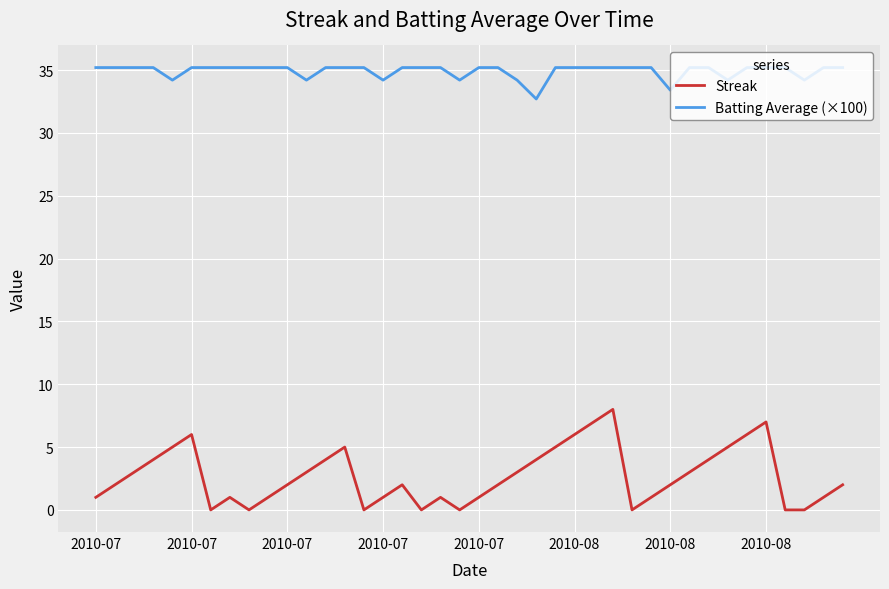

What is the highest value of the Batting Average (×100) series?

35.2